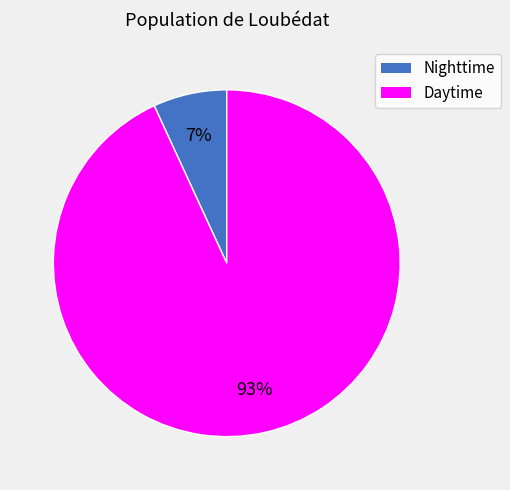

To the nearest percent, what is the difference between the largest and smallest slice percentages?

86%